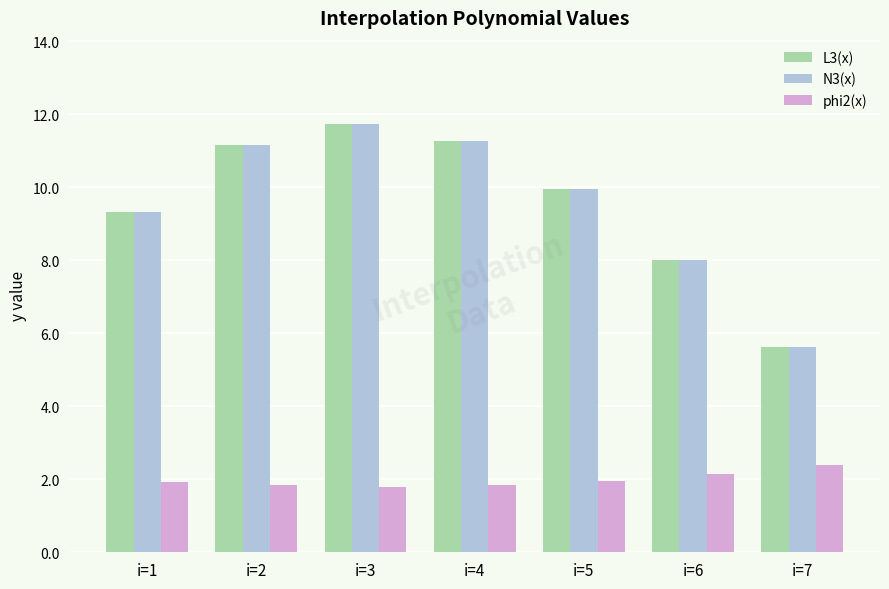

Where does the L3(x) series first go above 9?

i=1